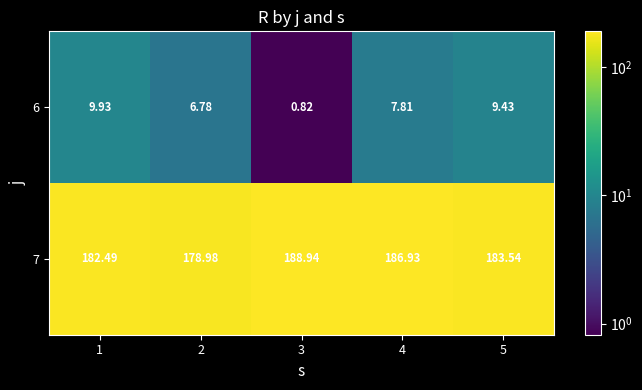

Is the value of 6 at 3 greater than the value of 7 at 3?

No